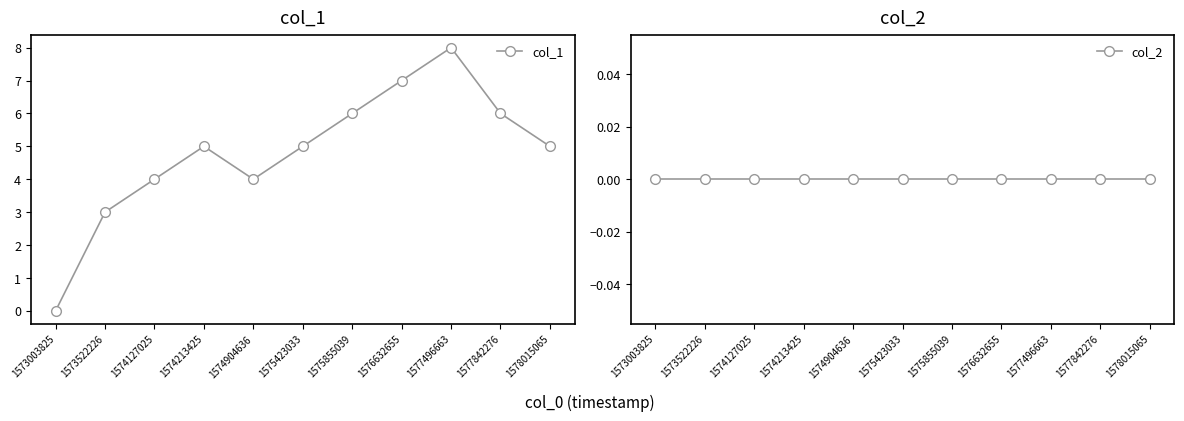

Reading left to right, transcribe all the data shown in this chart.

col_1: 0	3	4	5	4	5	6	7	8	6	5
col_2: 0	0	0	0	0	0	0	0	0	0	0